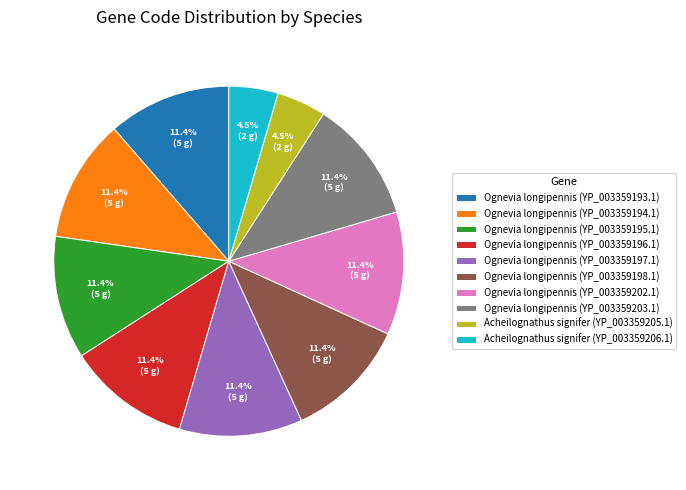

To the nearest percent, what percentage of the pie is Ognevia longipennis (YP_003359203.1)?

11%